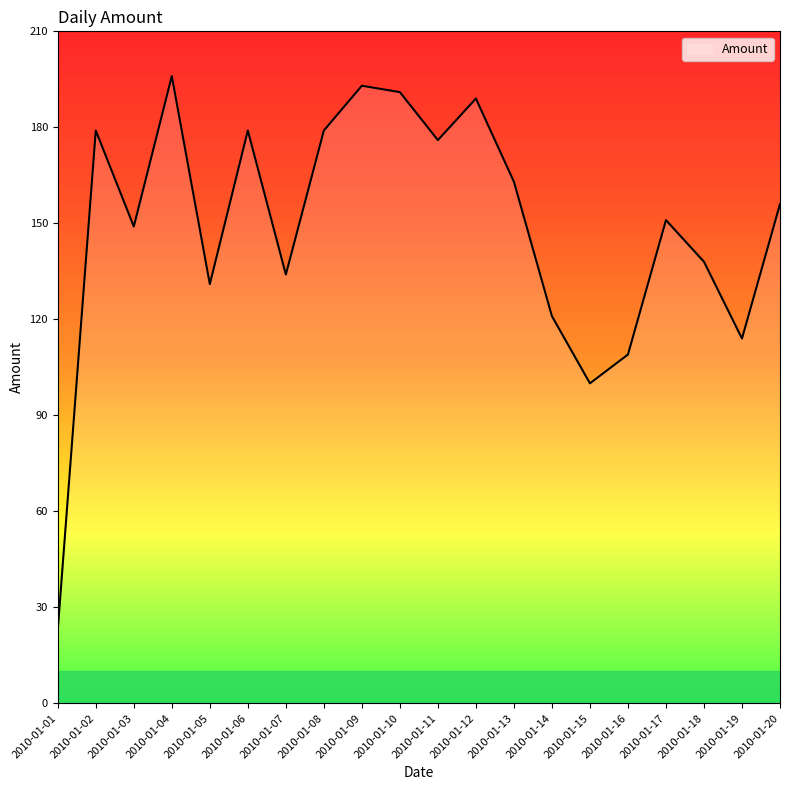

Is it true that the value at 2010-01-08 is 179?

True